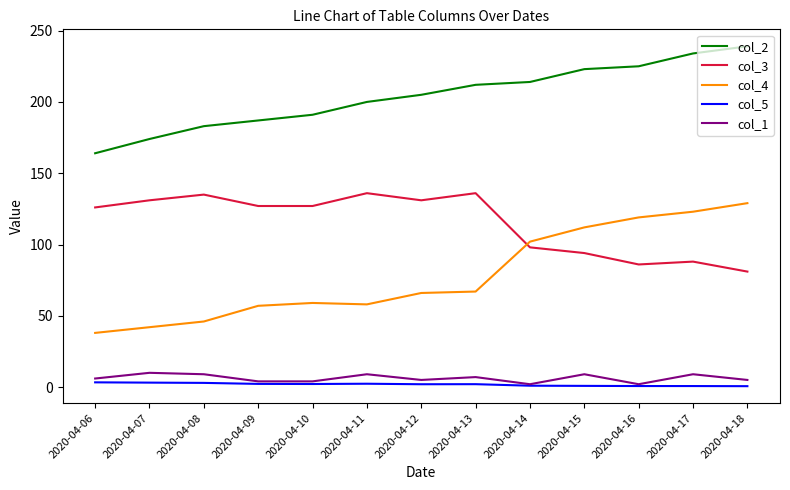

The col_1 series shows 9.0 at 2020-04-17. True or false?

True